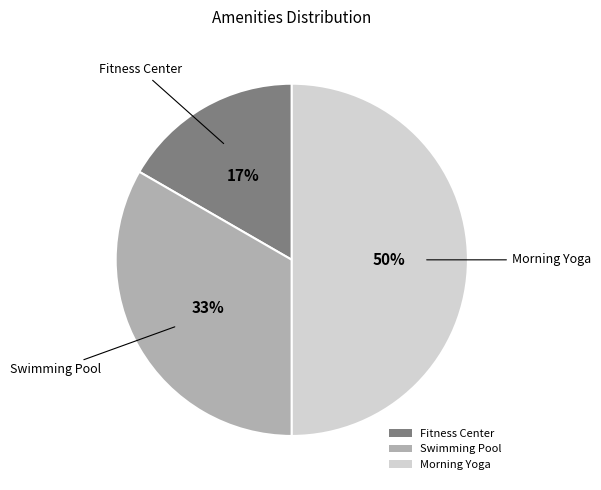

What percentage is the Fitness Center slice, to the nearest percent?

17%